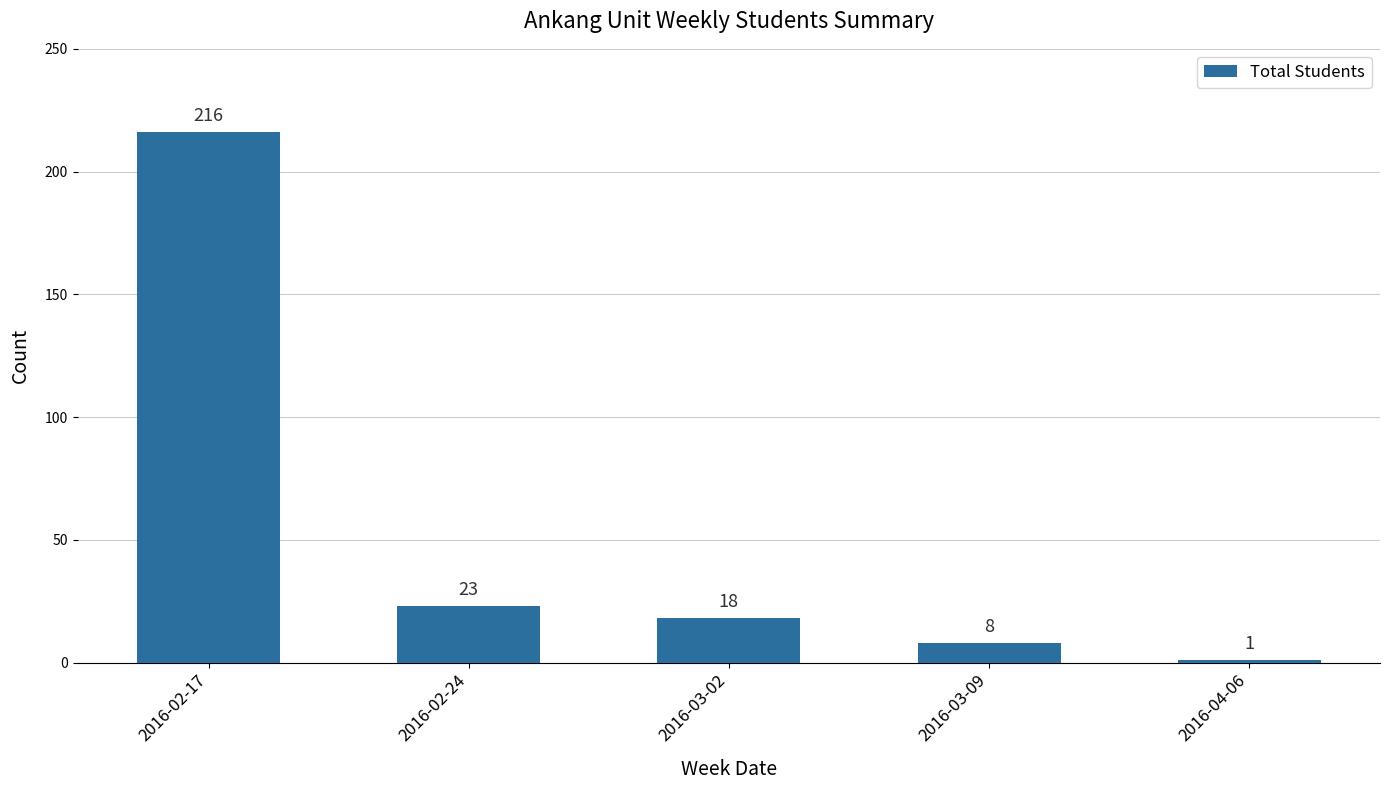

Between 2016-04-06 and 2016-03-02, which is larger?

2016-03-02